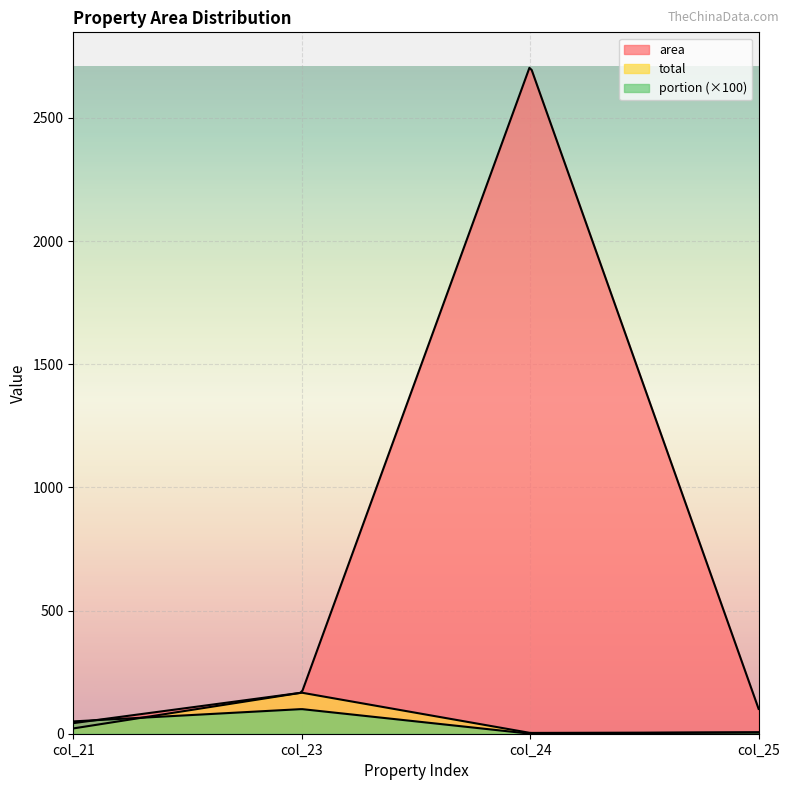

The area series shows 33.9 at col_23. True or false?

False